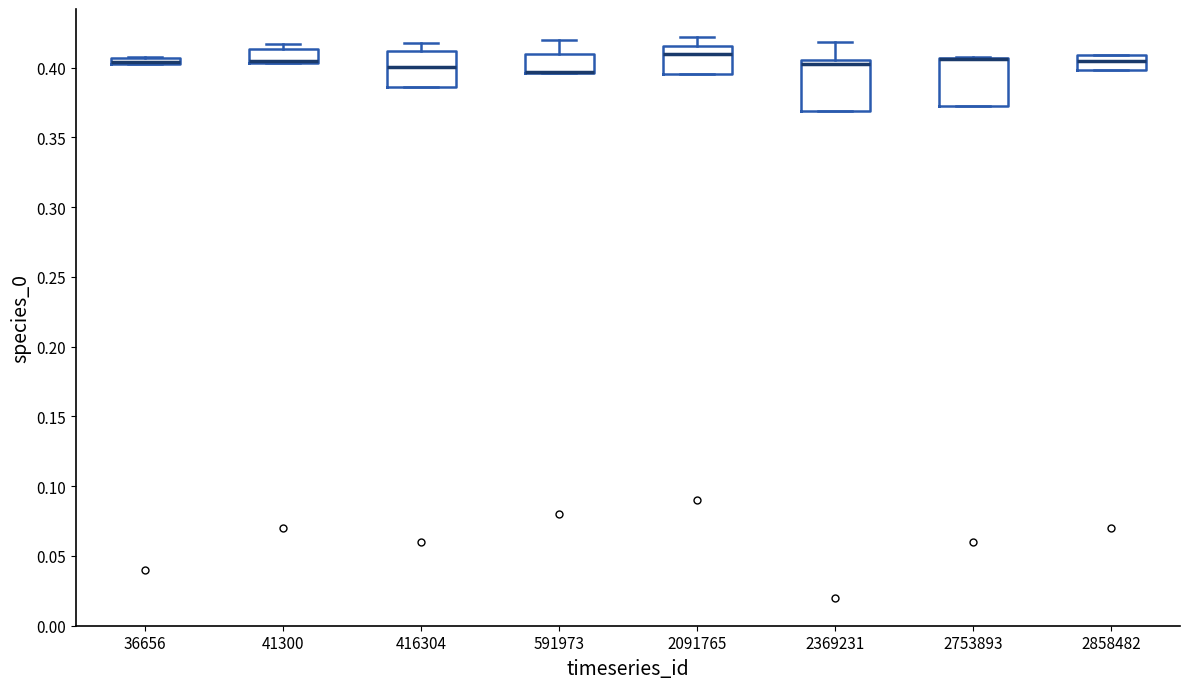

Where is the lower edge of the box at x = 41300 on the y-axis? The values are not printed on the chart, so give them approximately, as read against the axis.

0.405